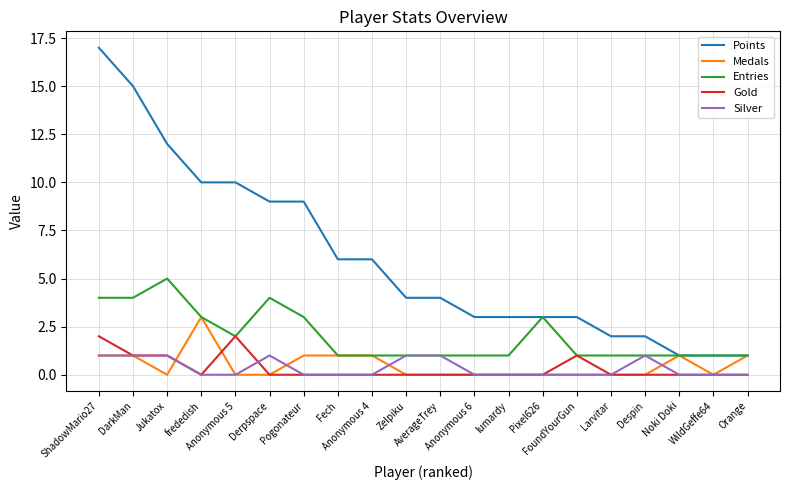

Count the Silver values in the range 0 to 1.

20